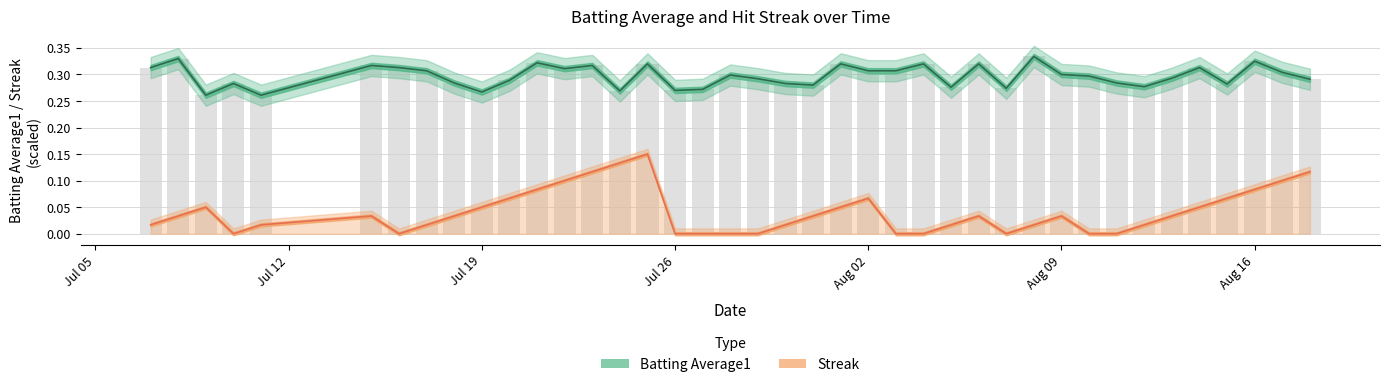

How many data points does each series have?

40